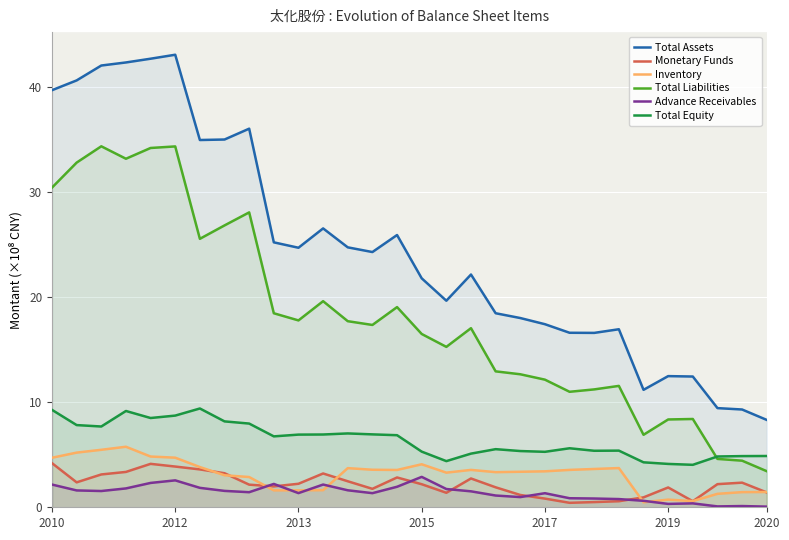

What is the label of the 25th point from the left?

24